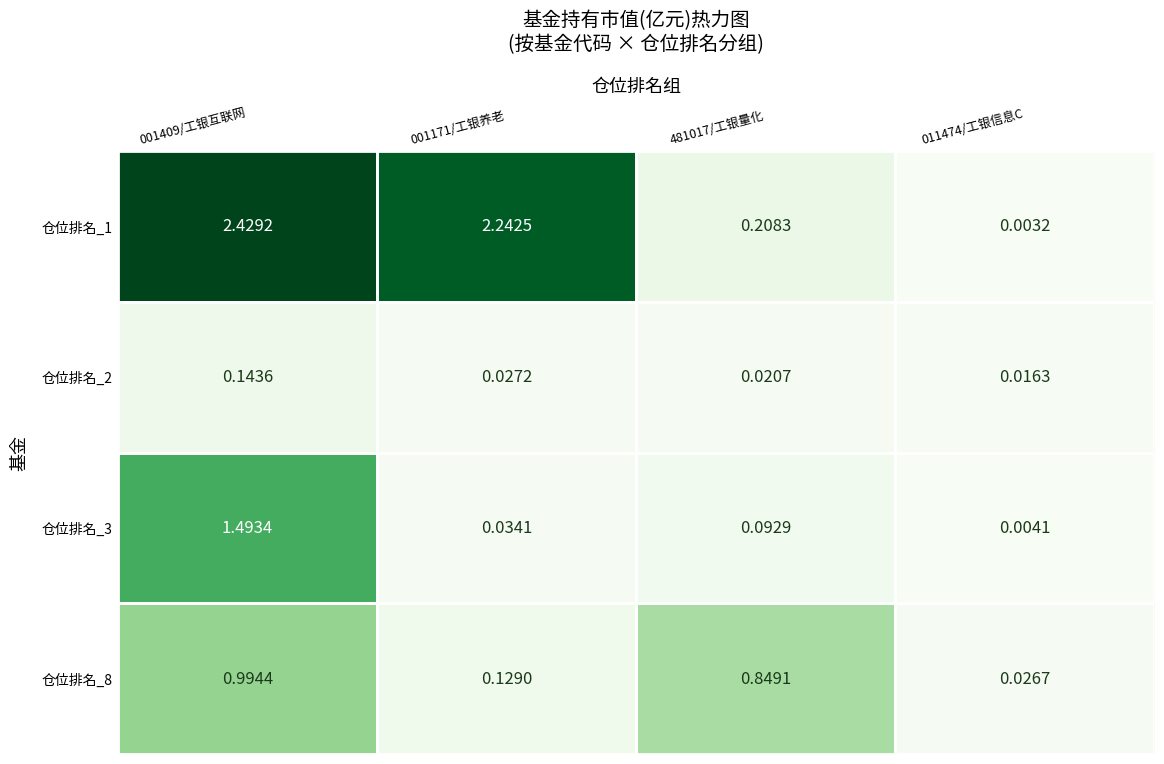

At which category is the sum across all series the highest?

001409/工银互联网